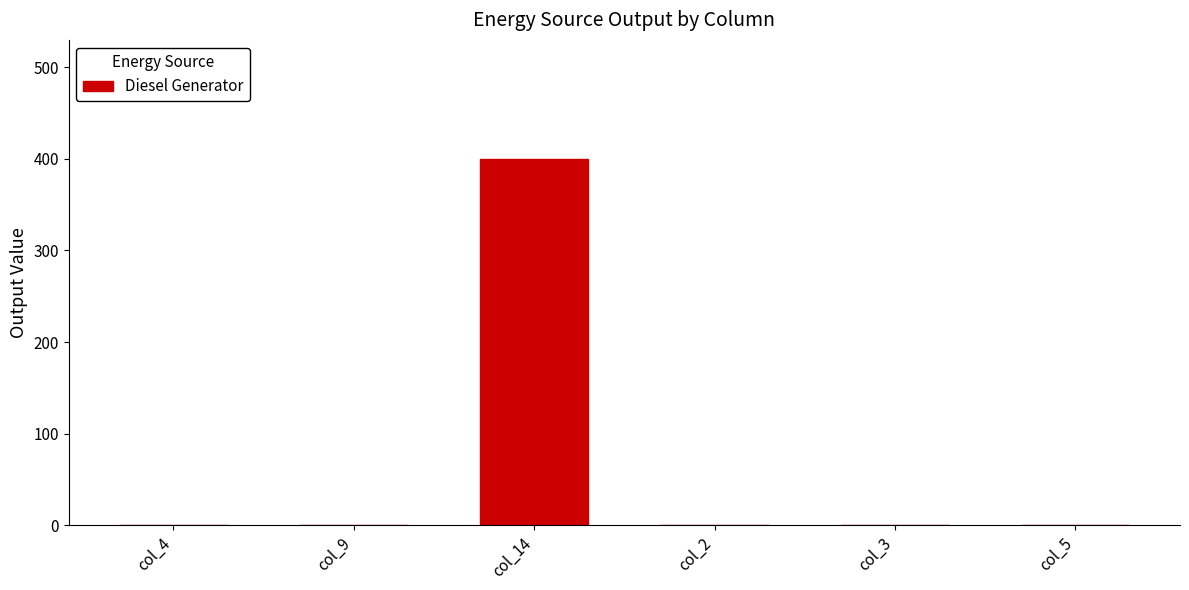

Are the bars grouped side by side (vs. stacked)?

No